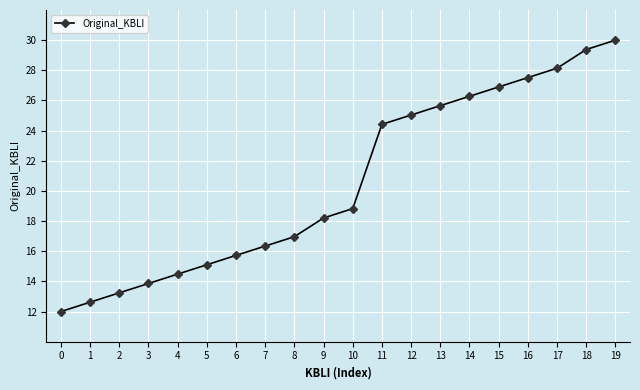

At which category does the chart reach its peak across all series?

19